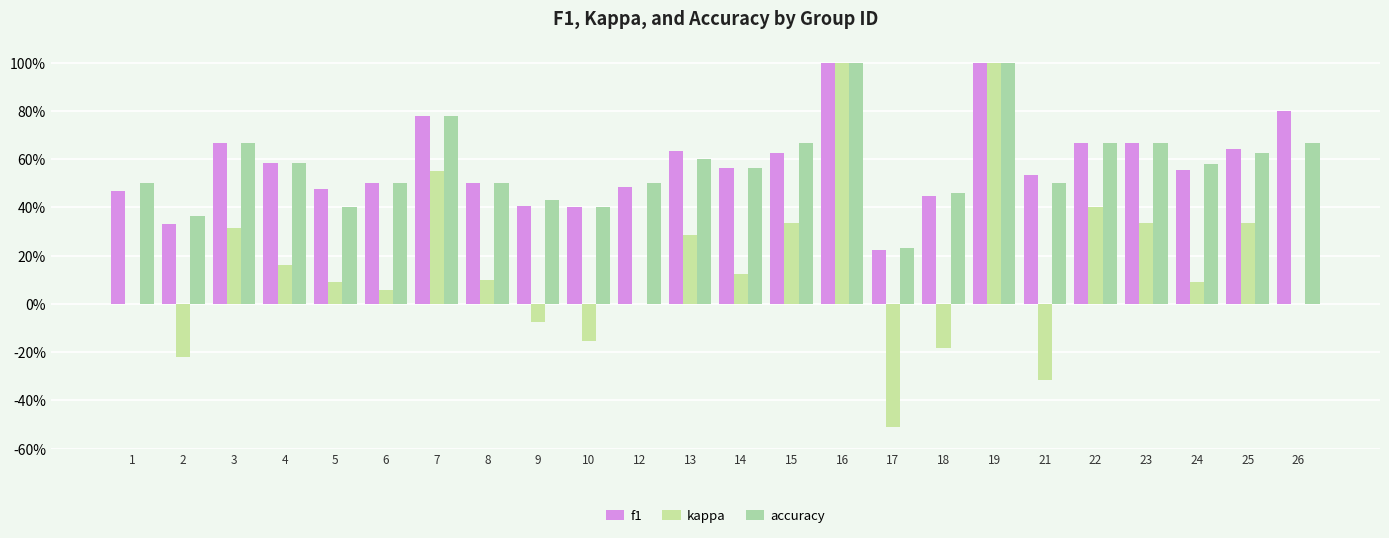

Are the bars horizontal?

No